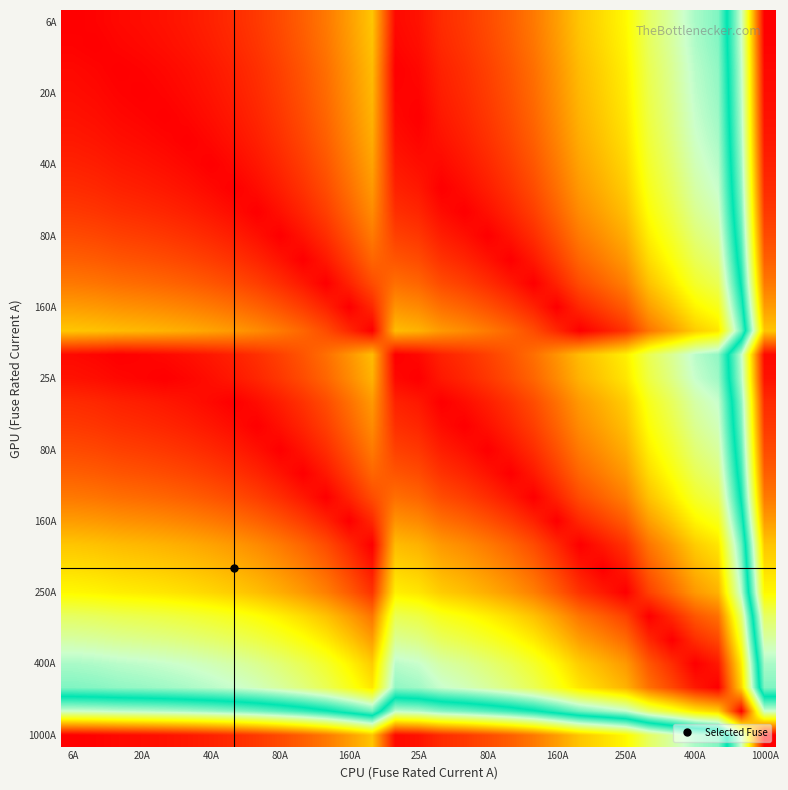

What is the maximum value shown in the chart?

993.7